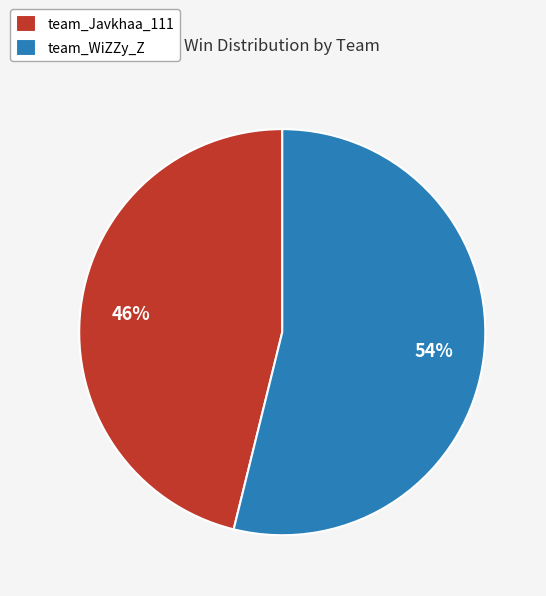

To the nearest percent, what is the difference between the largest and smallest slice percentages?

8%